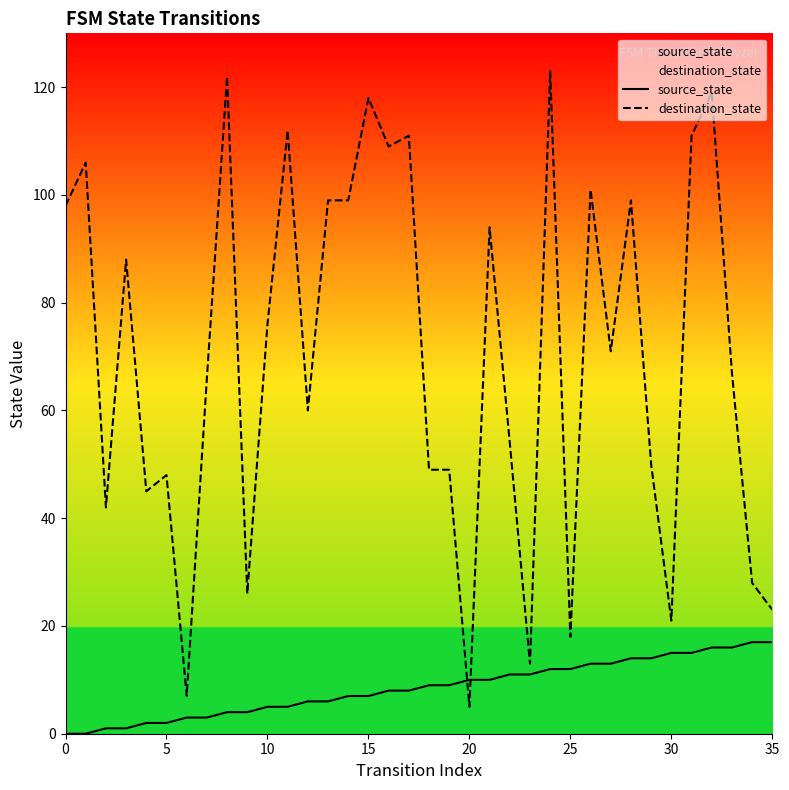

Is the value of destination_state at 14 greater than the value of source_state at 21?

Yes